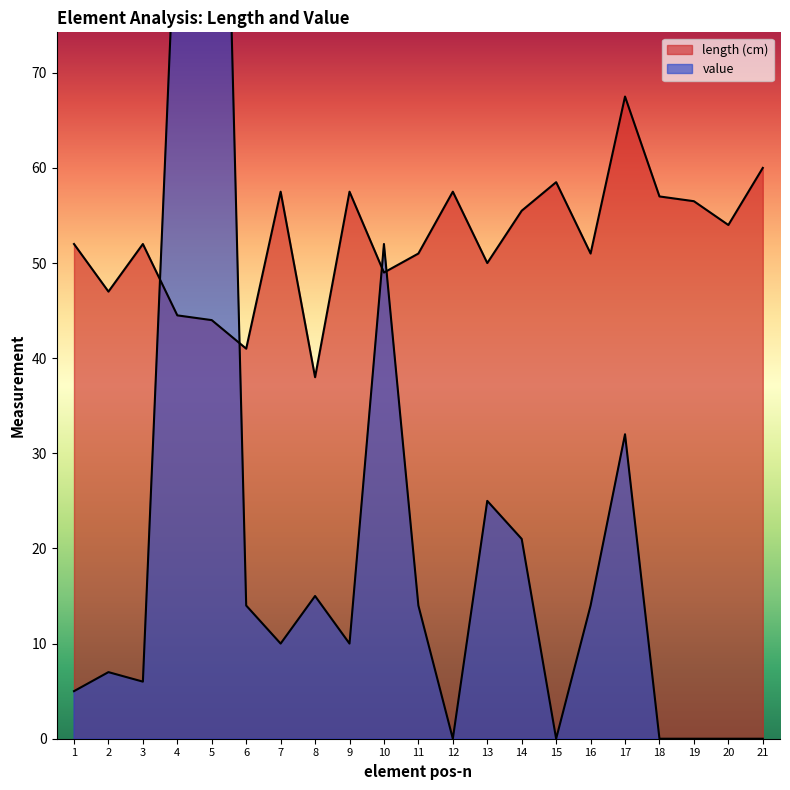

The value series shows 0.0 at 20. True or false?

True